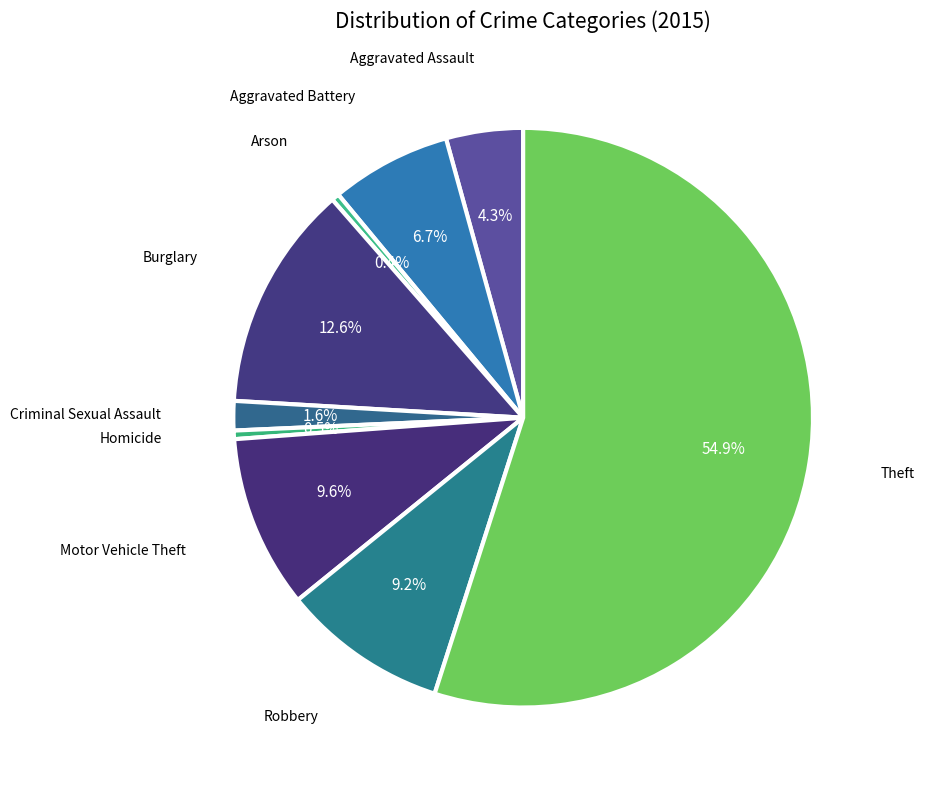

How many segments does this pie chart have?

9